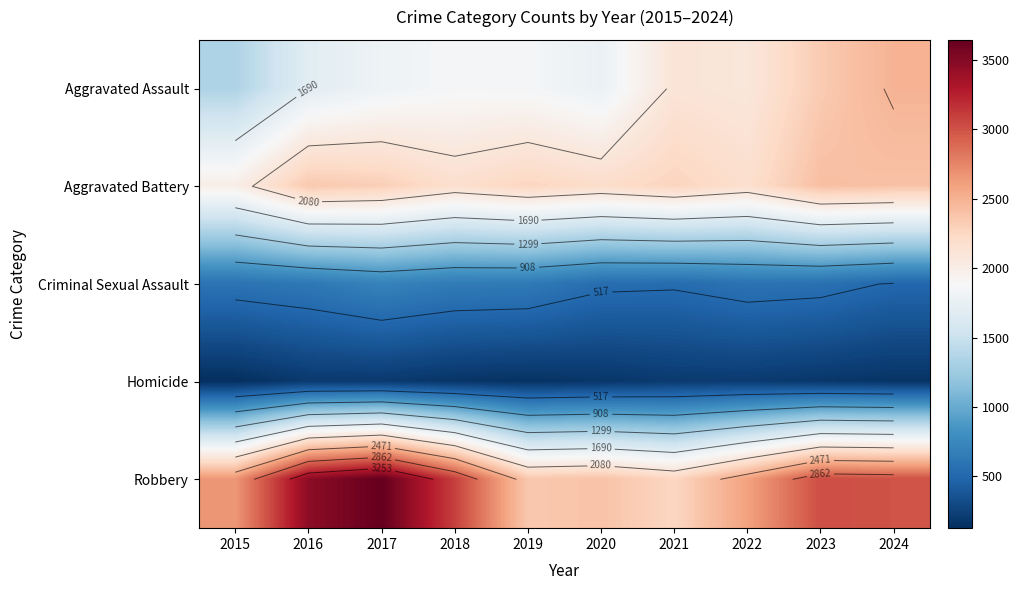

True or false: Criminal Sexual Assault has a value of 163 at 2017.

False